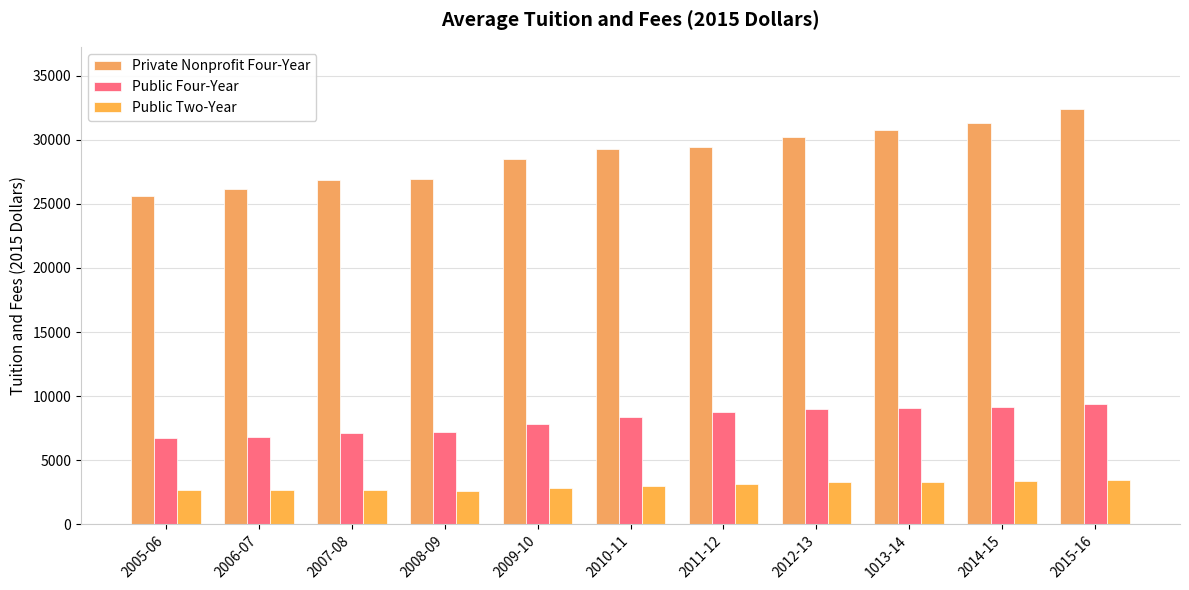

At which category is the sum across all series the highest?

2015-16